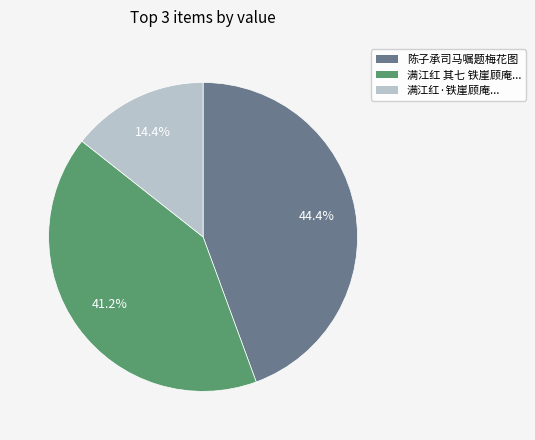

Does any single category account for the majority?

No